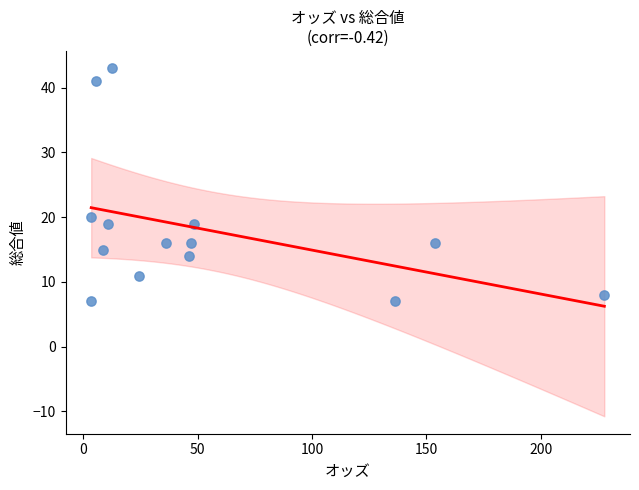

What Y value in the scatter plot is closest to 25?

20